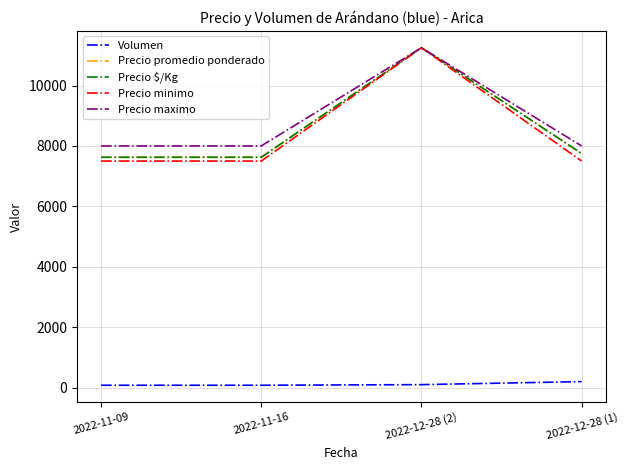

Which label corresponds to the largest value in the chart?

2022-12-28 (2)